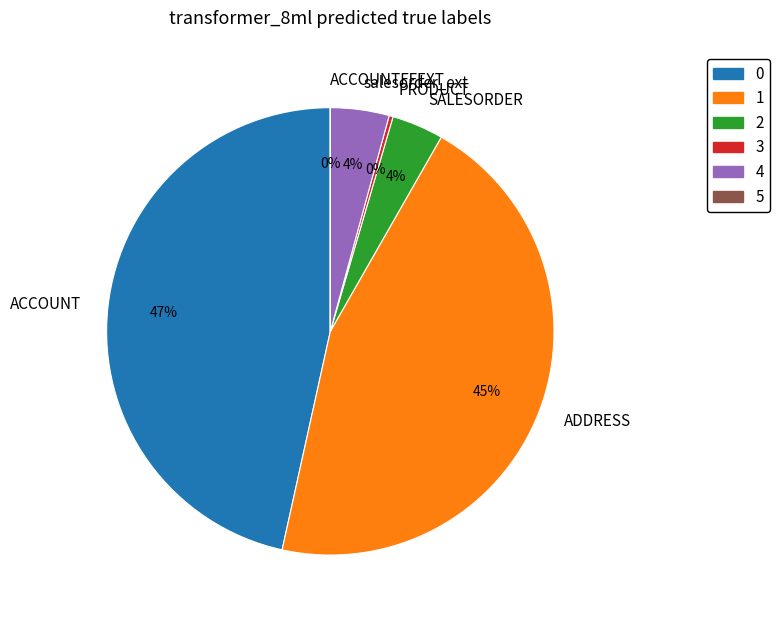

Is there any slice that represents more than half of the pie?

No